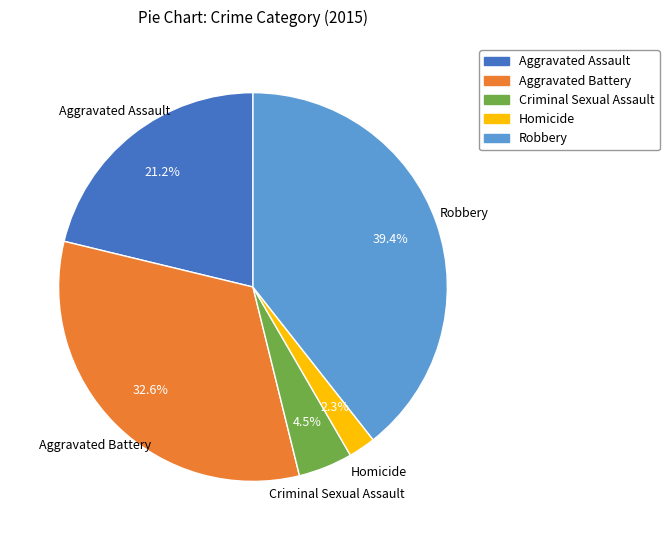

Which category has the smallest portion of the pie?

Homicide